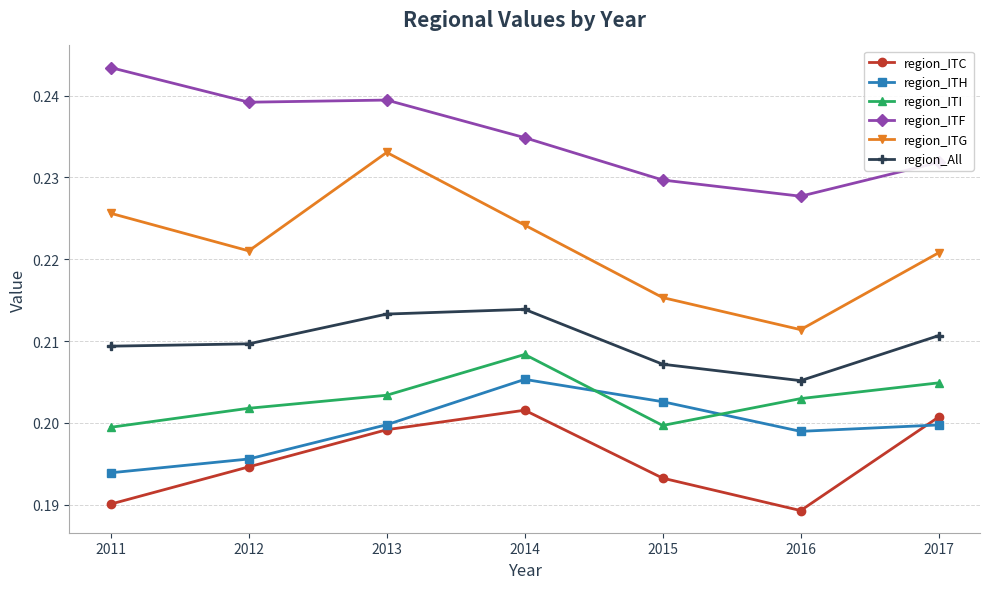

True or false: region_ITI has a value of 0.4 at 2015.

False